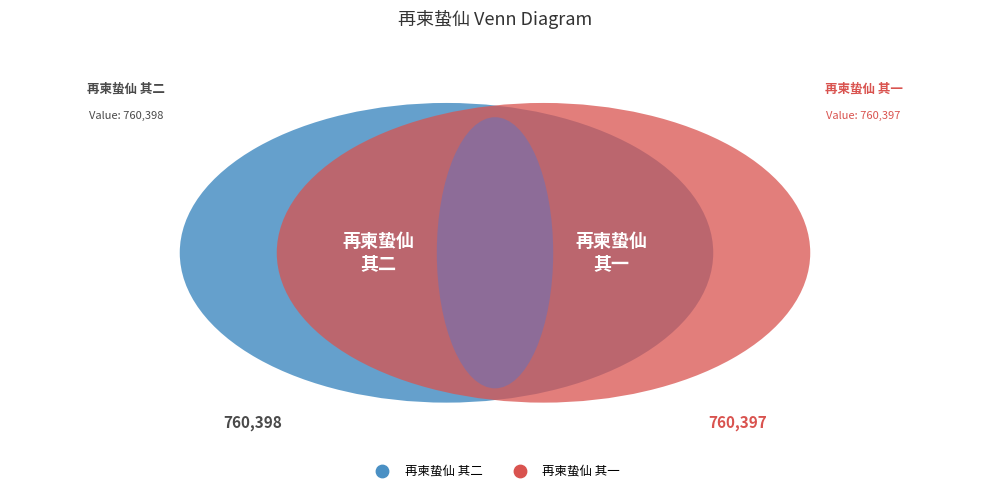

What is the largest slice in the pie chart?

再柬蛰仙 其二